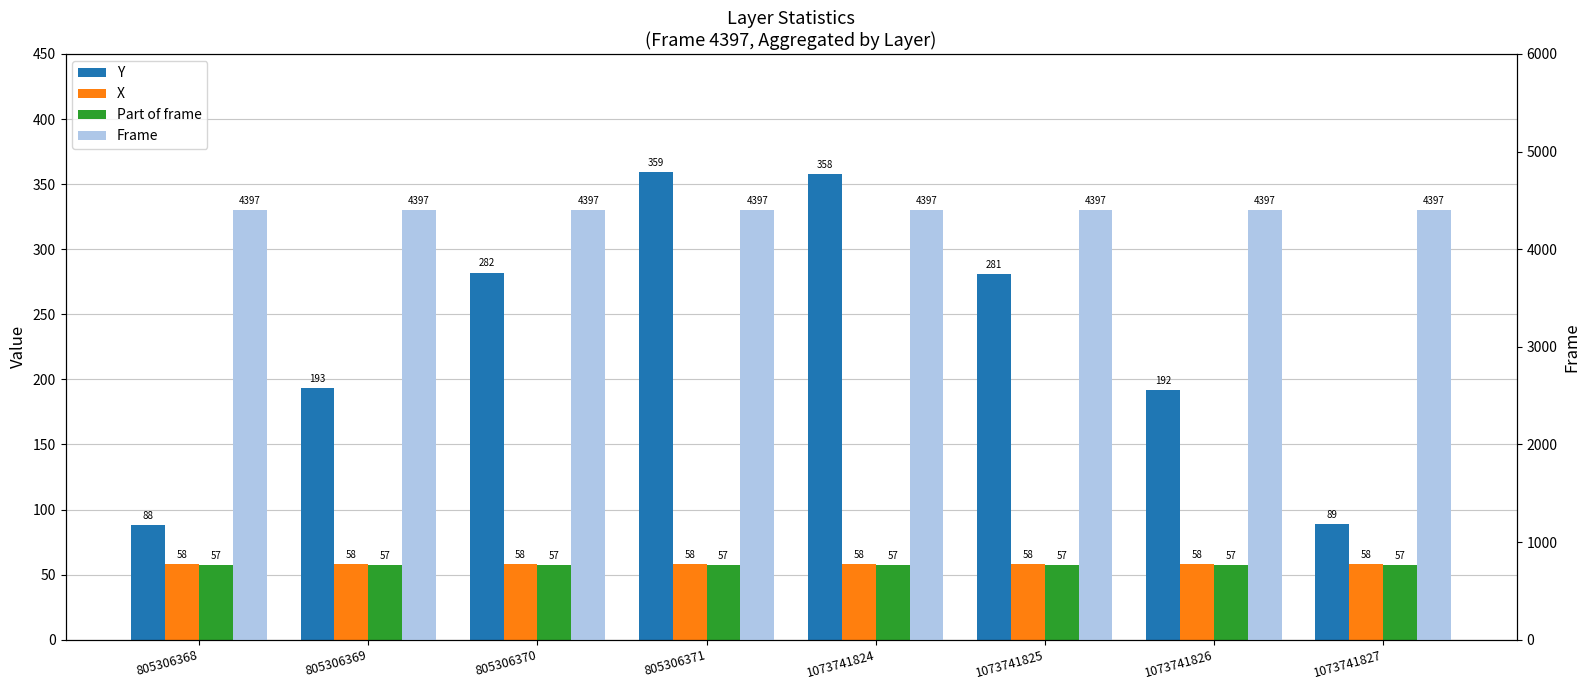

What is the average value of the Y series?

230